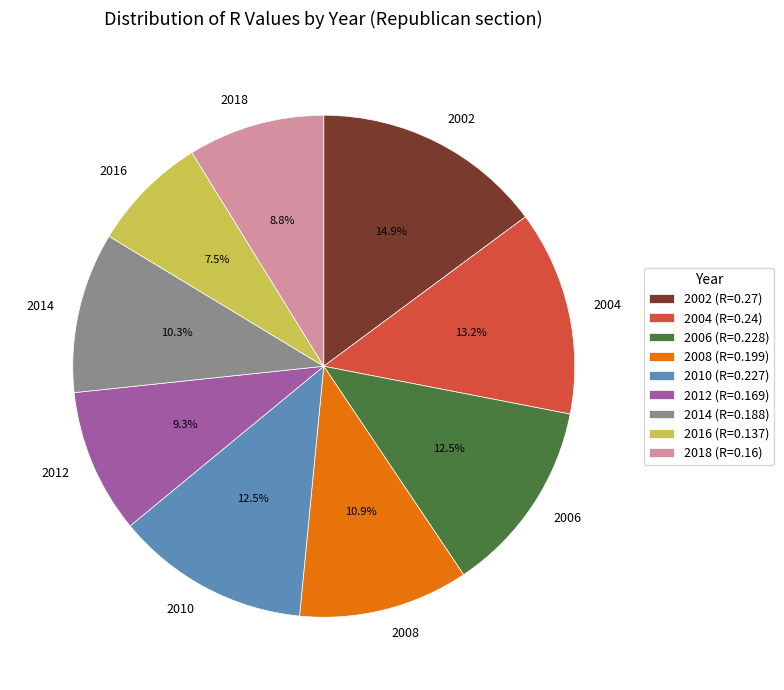

To the nearest percent, what is the difference between the 2014 and 2002 slice percentages?

5%